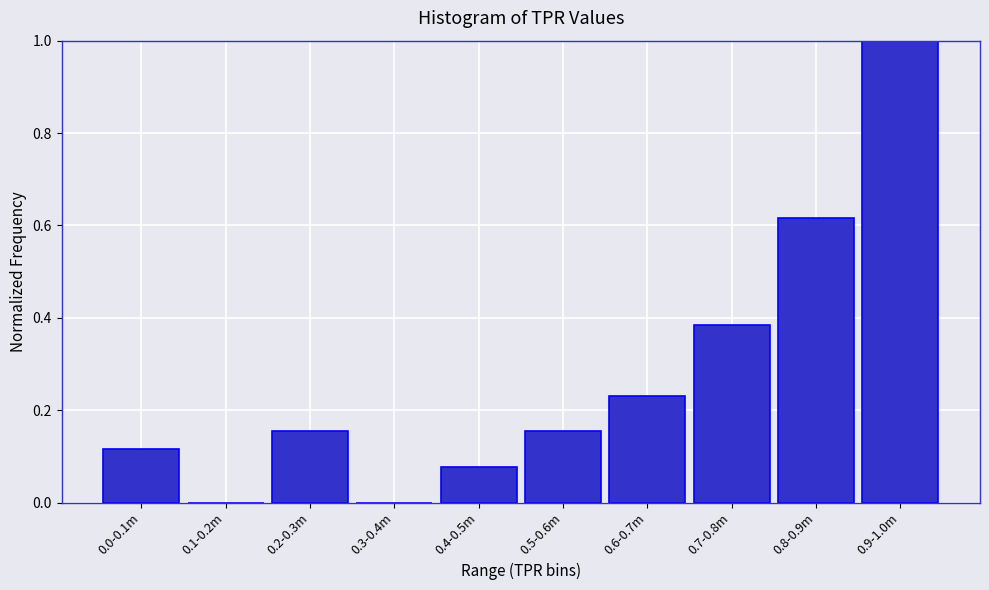

What is the maximum value shown in the chart?

1.0